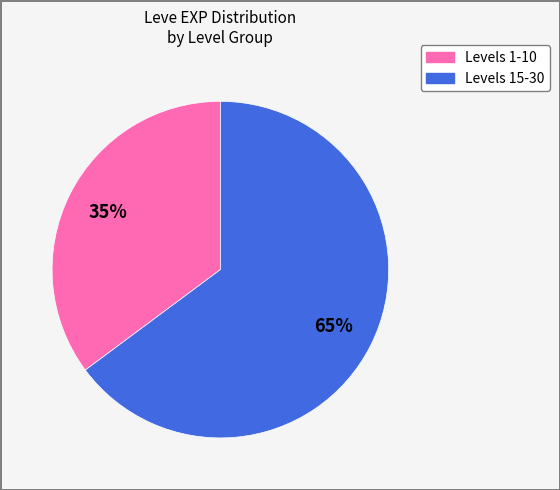

To the nearest percent, what is the average slice percentage?

50%